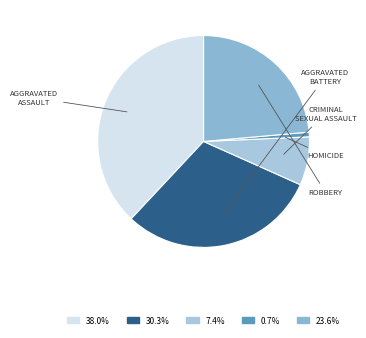

How many slices are in this pie chart?

5